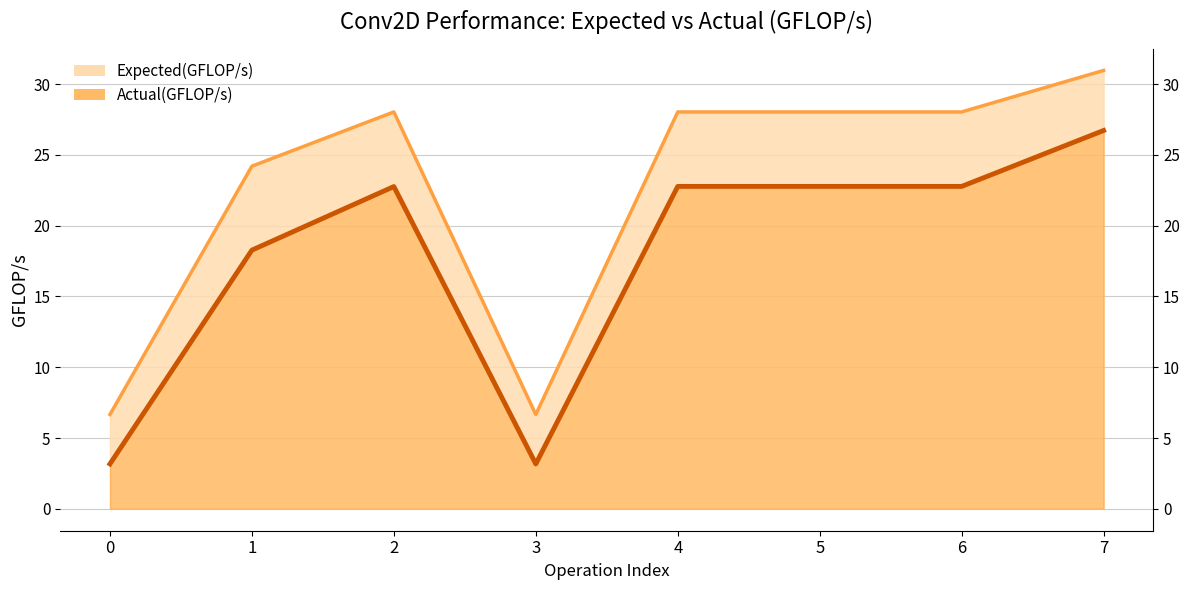

The Actual(GFLOP/s) series shows 3.2 at 3. True or false?

True